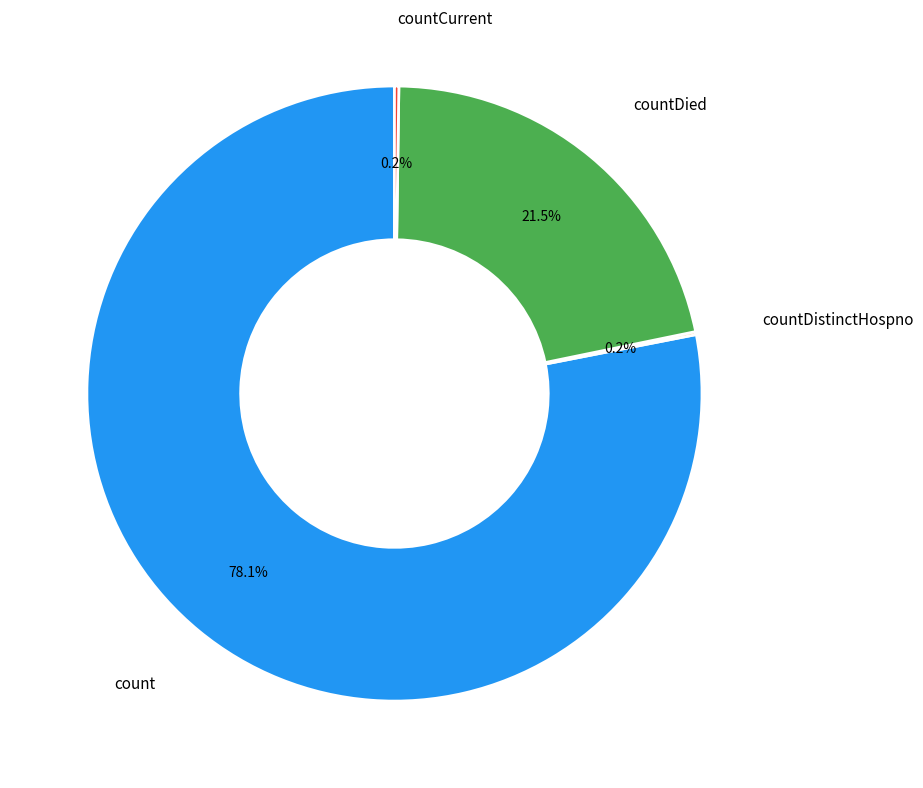

Is there a majority slice in this chart?

Yes